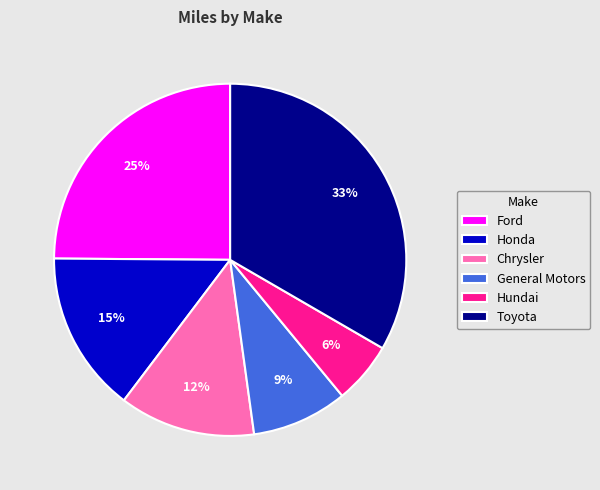

To the nearest percent, what is the average slice percentage?

17%